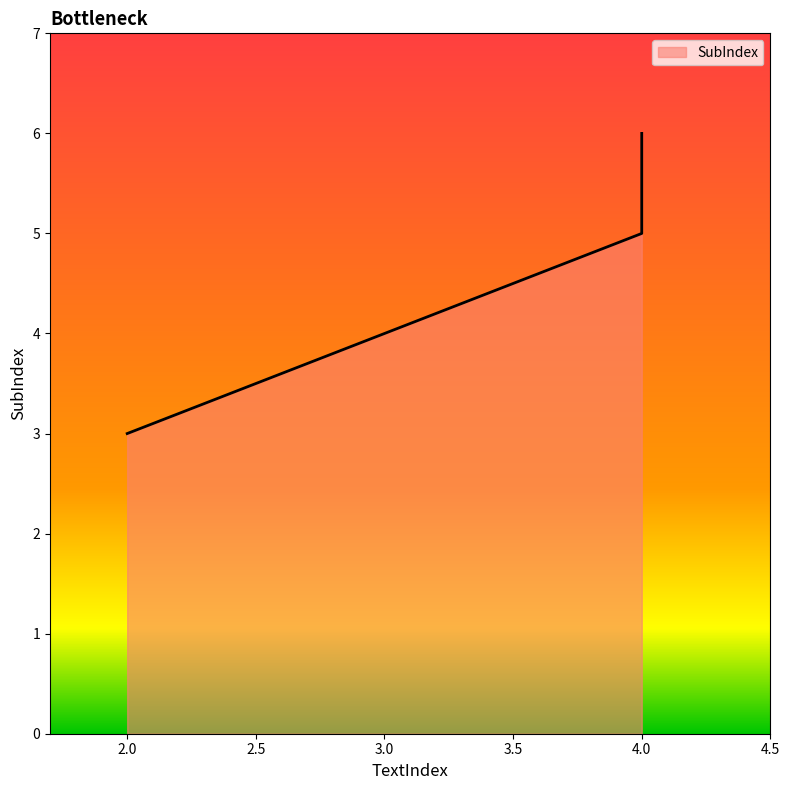

The value at 2 is 3. True or false?

True